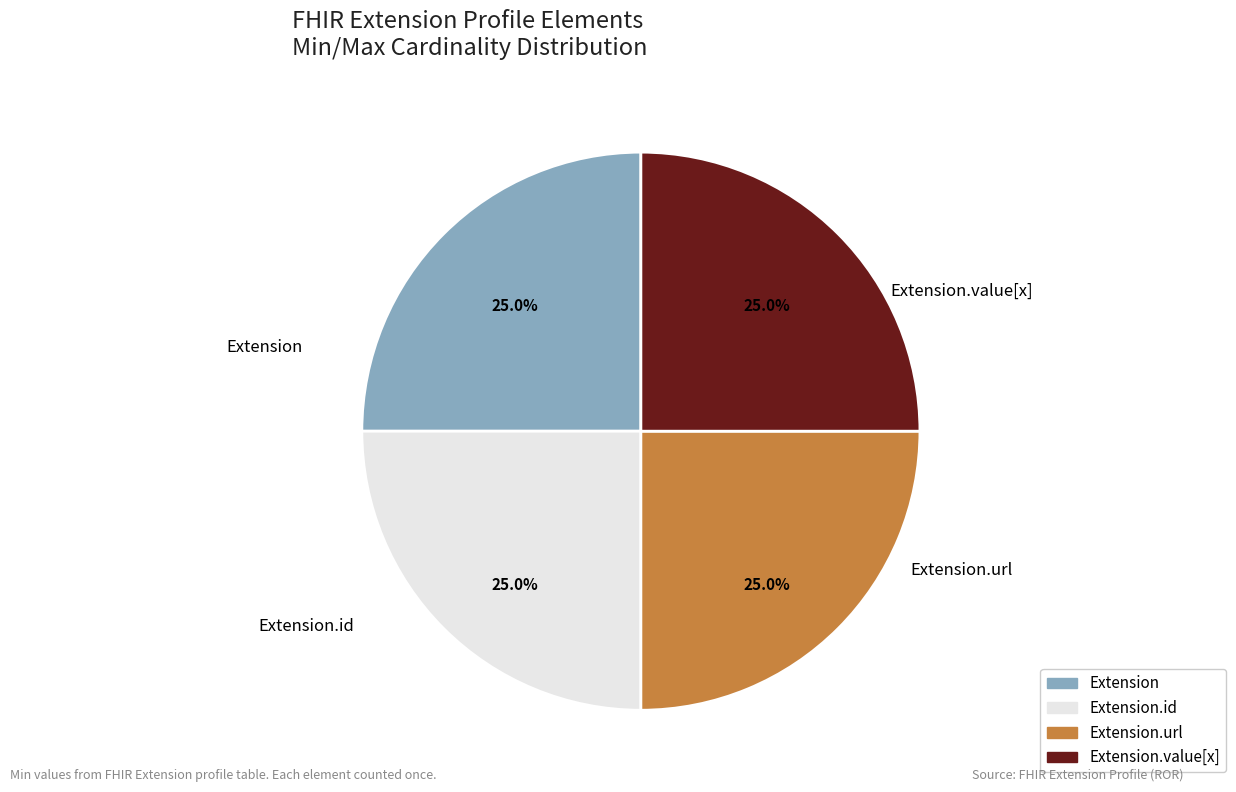

Is there a majority slice in this chart?

No